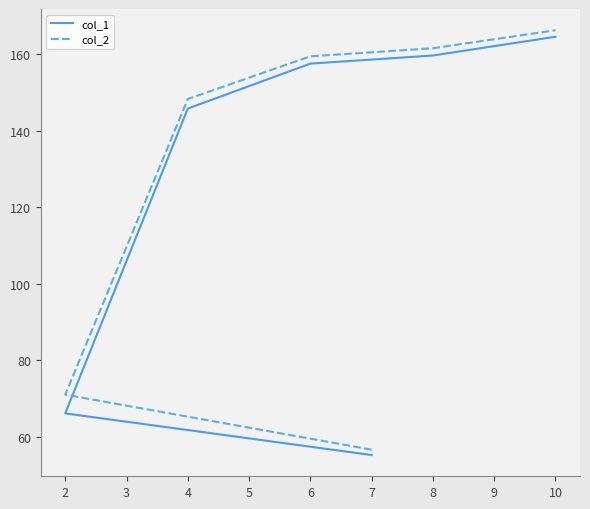

List the labels in order of col_2 value, largest first.

10, 8, 6, 4, 2, 7